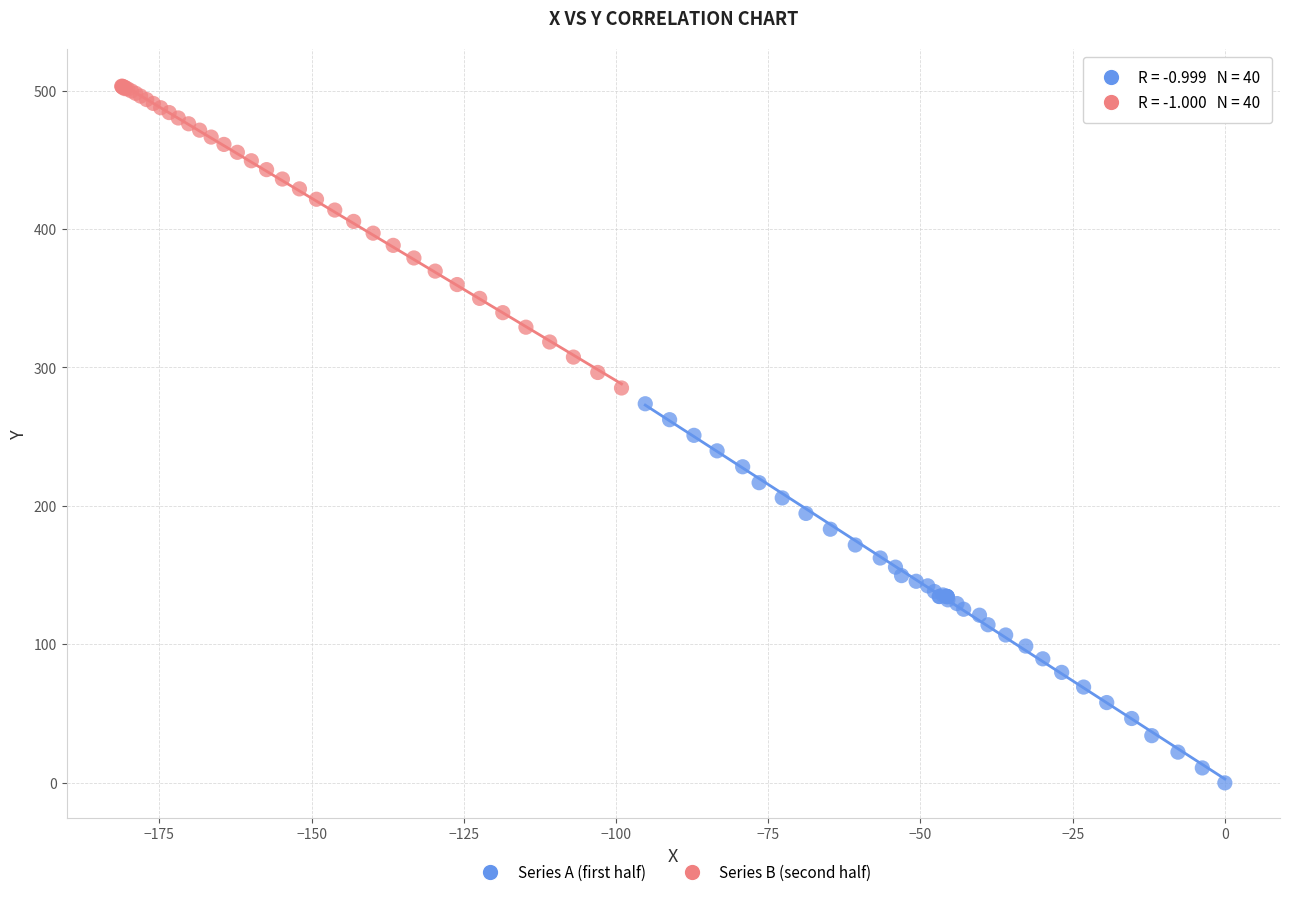

Which series contains the lowest Y value?

Series A (first half)